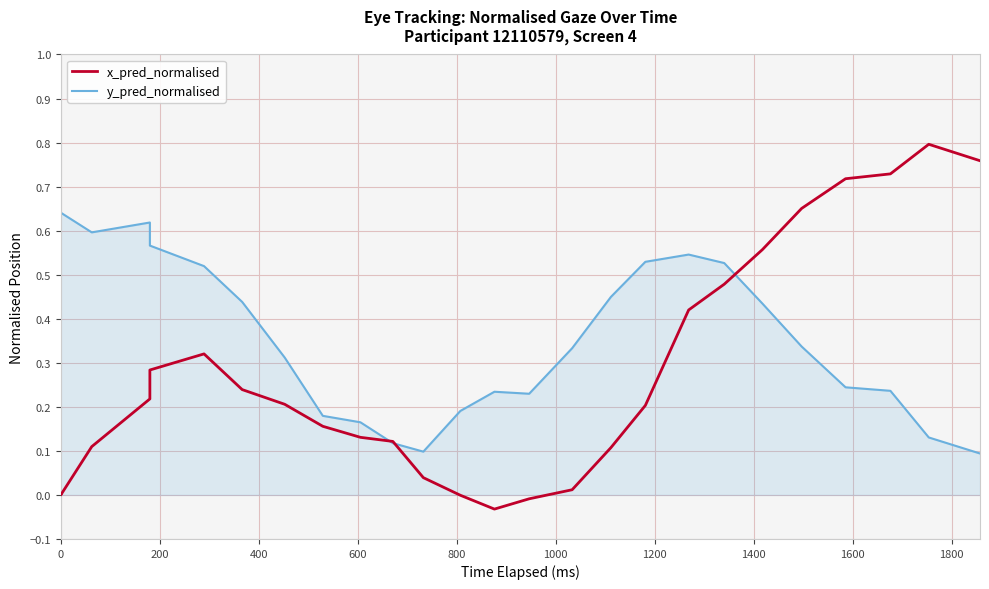

What is the average value of the y_pred_normalised series?

0.3